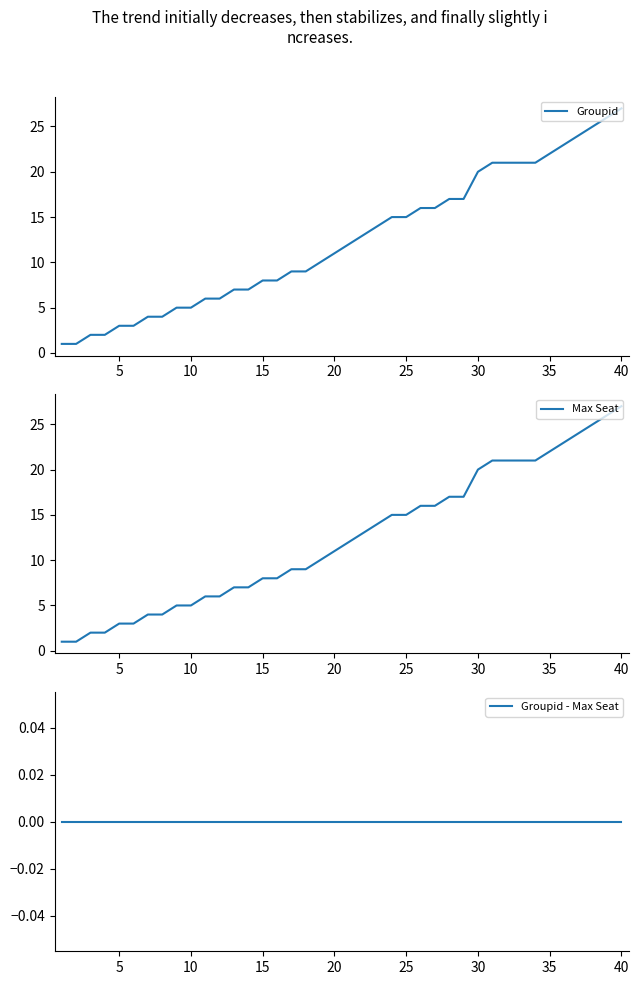

What is the maximum value for Groupid?

27